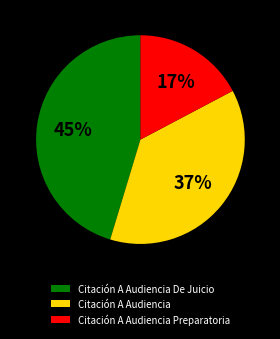

Approximately how many times larger is the value at Citación A Audiencia De Juicio compared to Citación A Audiencia?

1.2